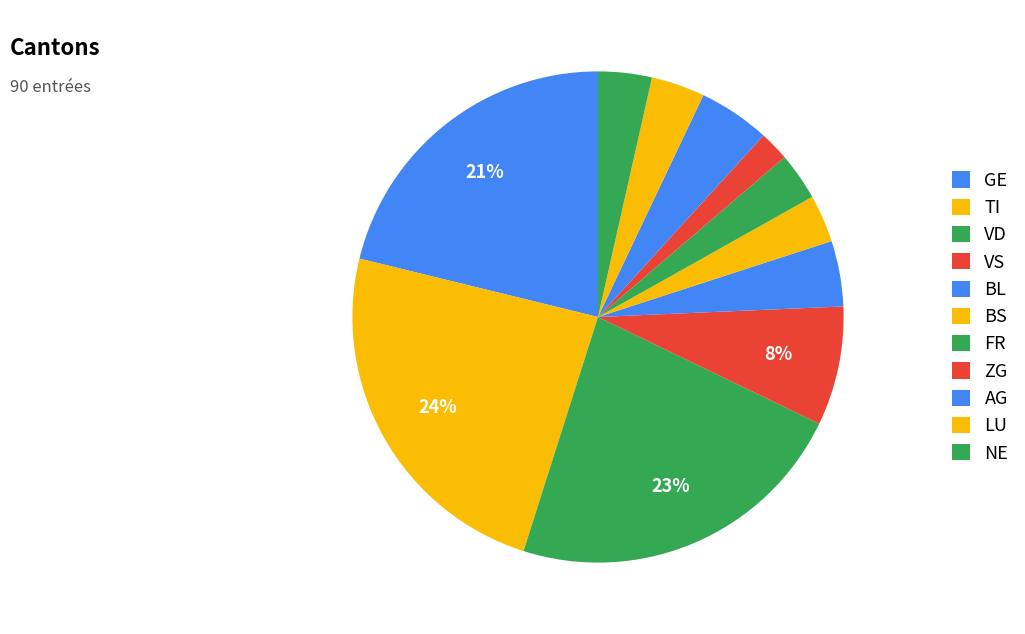

Count the number of slices in the pie.

11